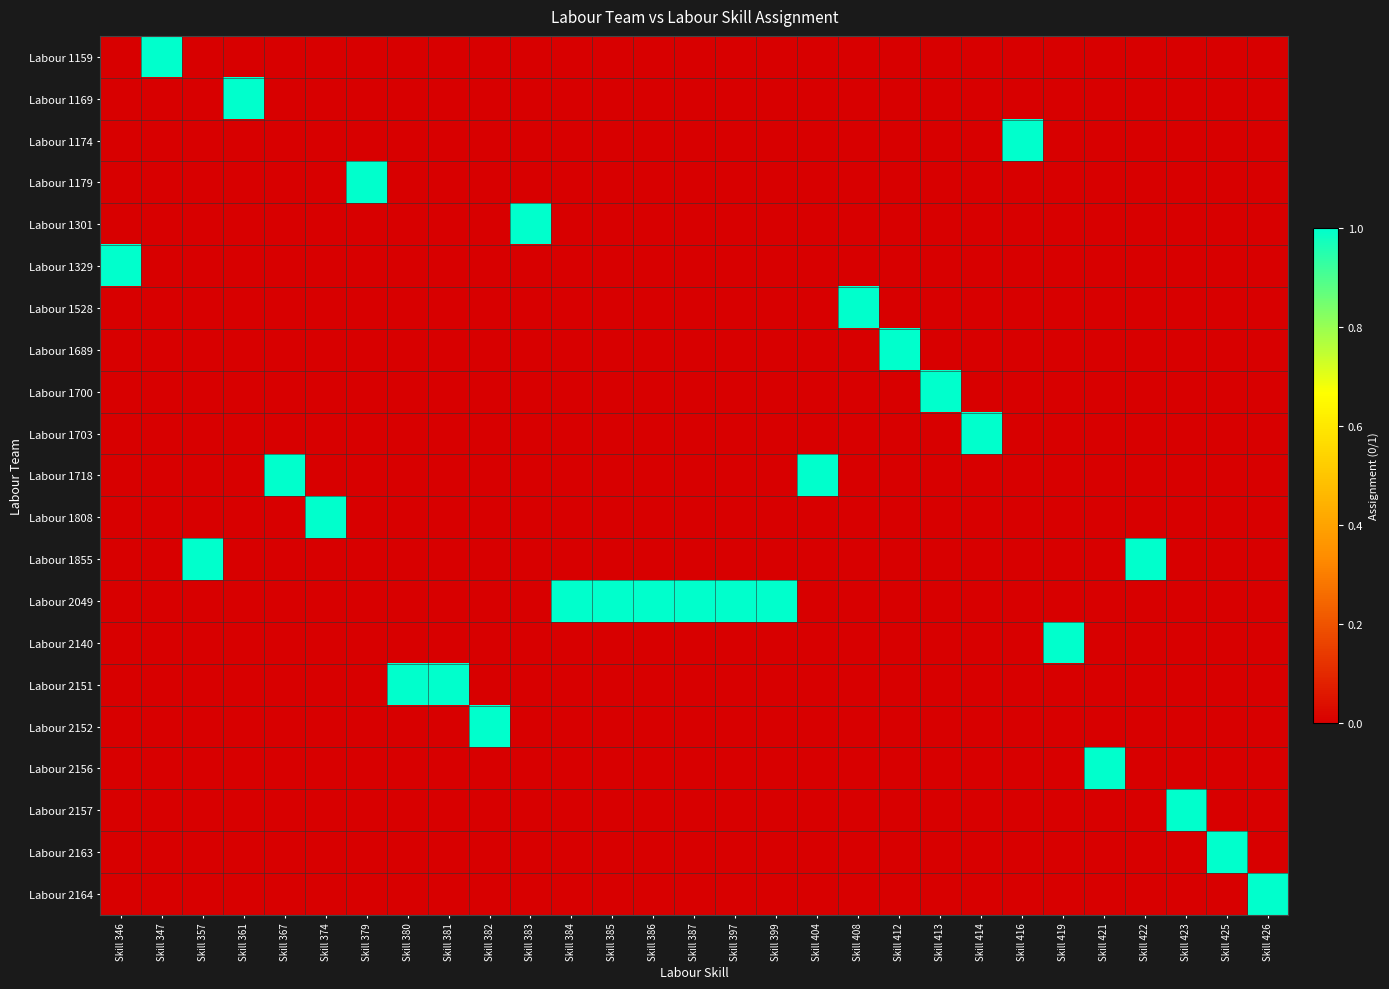

Rank the series at Skill 384 from lowest to highest value.

Labour 1159, Labour 1169, Labour 1174, Labour 1179, Labour 1301, Labour 1329, Labour 1528, Labour 1689, Labour 1700, Labour 1703, Labour 1718, Labour 1808, Labour 1855, Labour 2140, Labour 2151, Labour 2152, Labour 2156, Labour 2157, Labour 2163, Labour 2164, Labour 2049